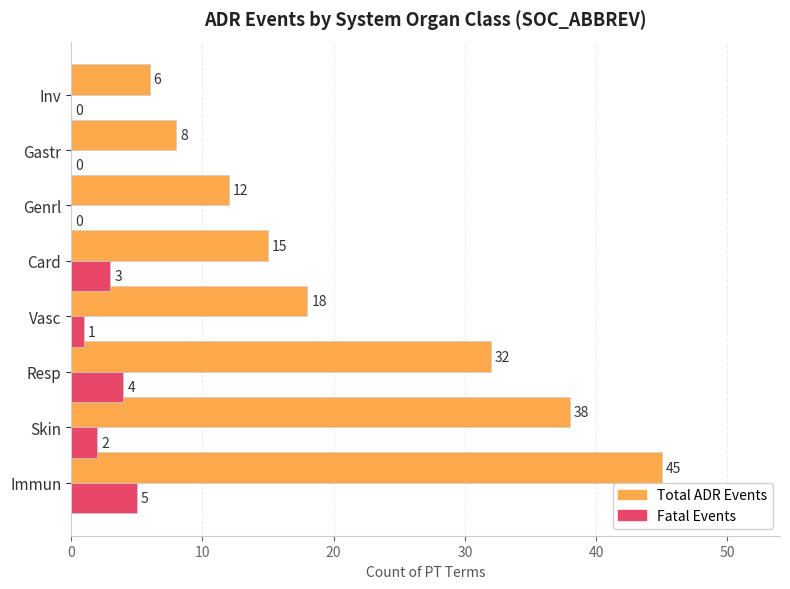

The Fatal Events series shows 5 at Immun. True or false?

True